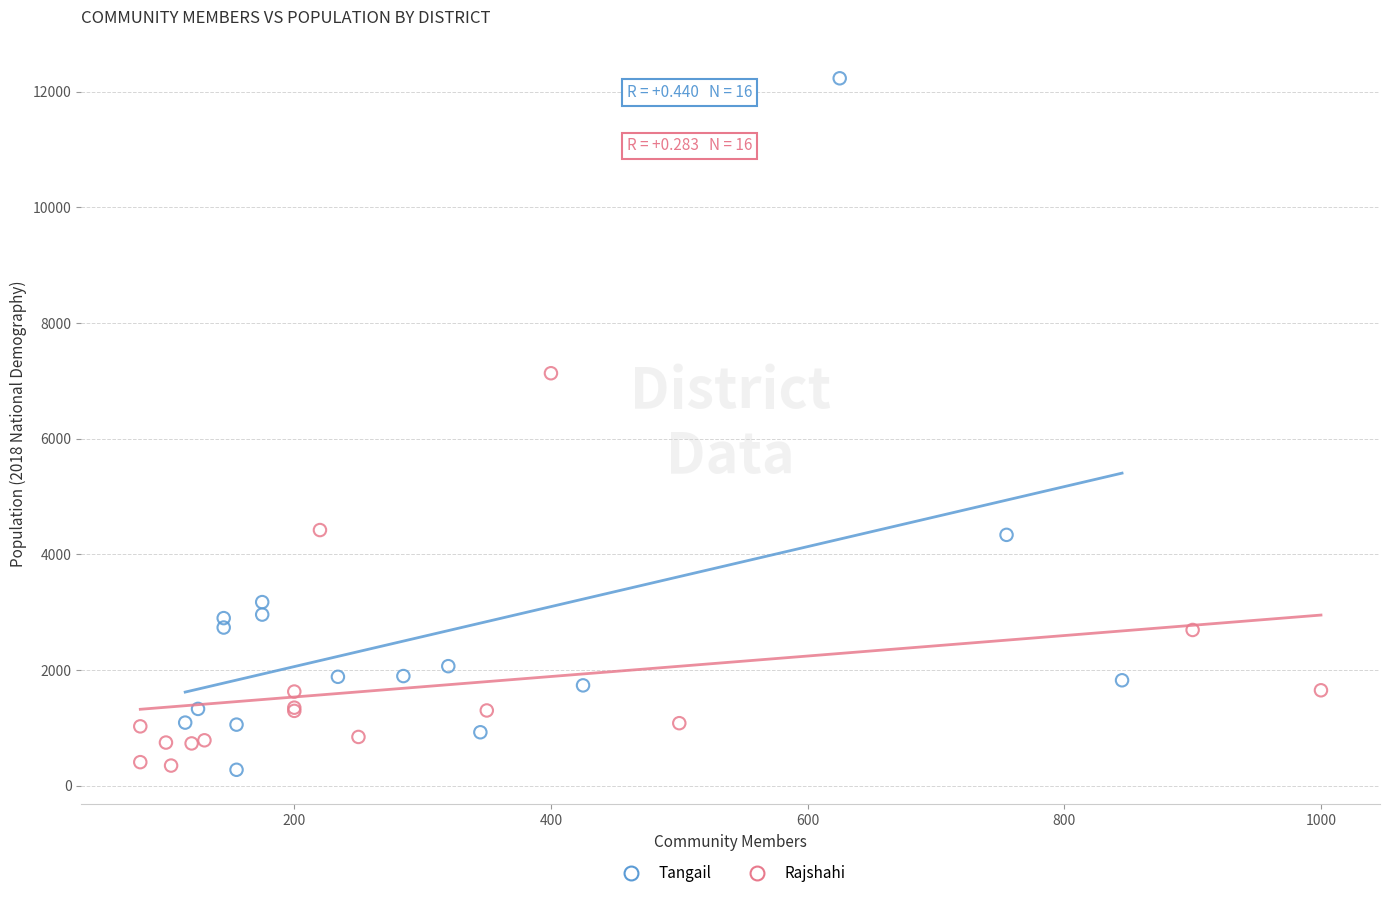

Which series reaches the maximum Y coordinate?

Tangail